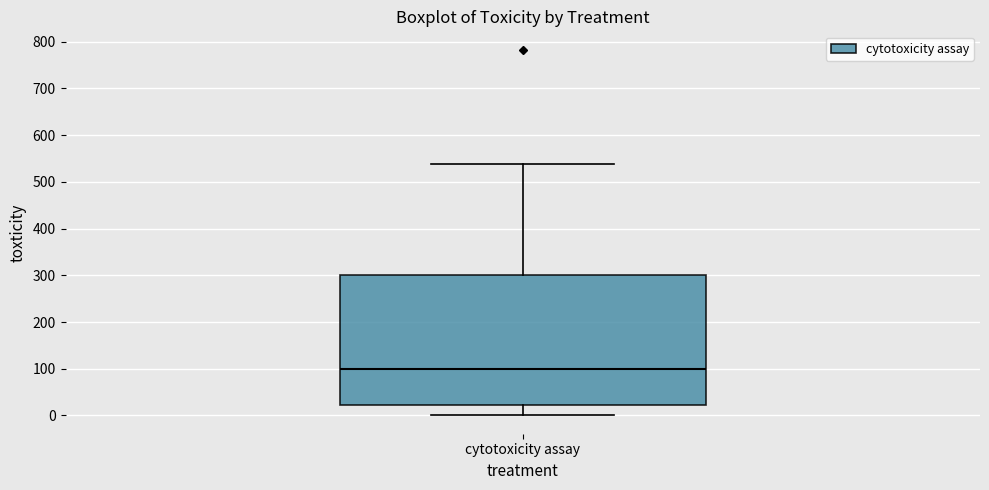

Read this box plot against the y-axis: the position of the median line, the range covered by the box, and the ends of both whiskers. The values are not printed on the chart, so give them approximately, as read against the axis.

median 100, box 20 to 300, whiskers 0 to 540